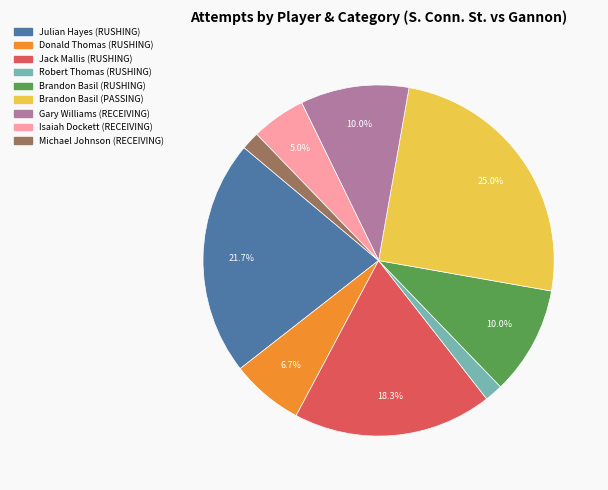

How many slices are in this pie chart?

9